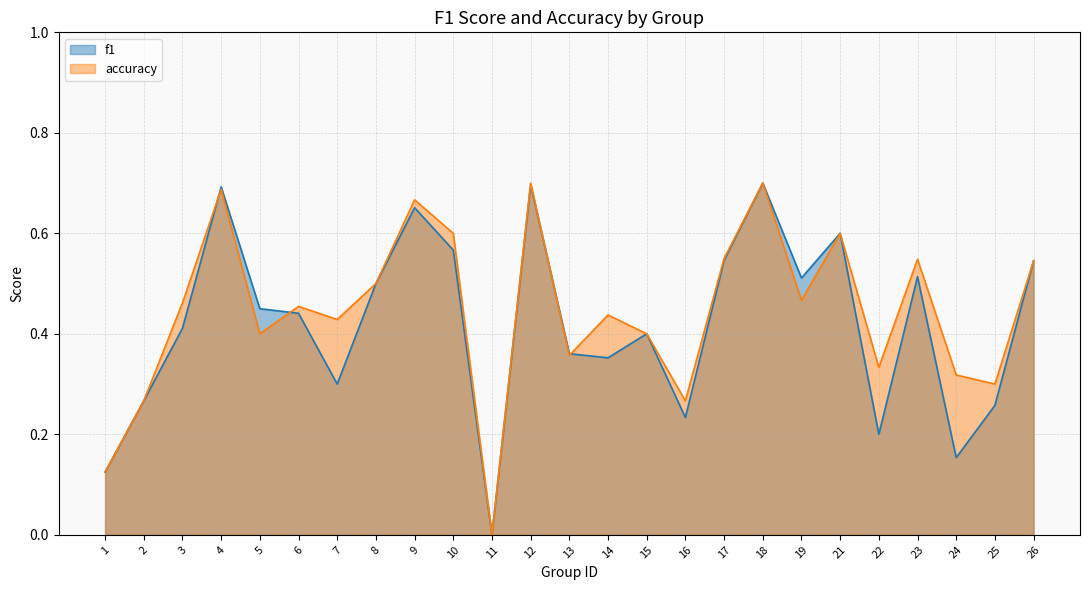

What is the value of the accuracy point at the 25th from the left?

0.5